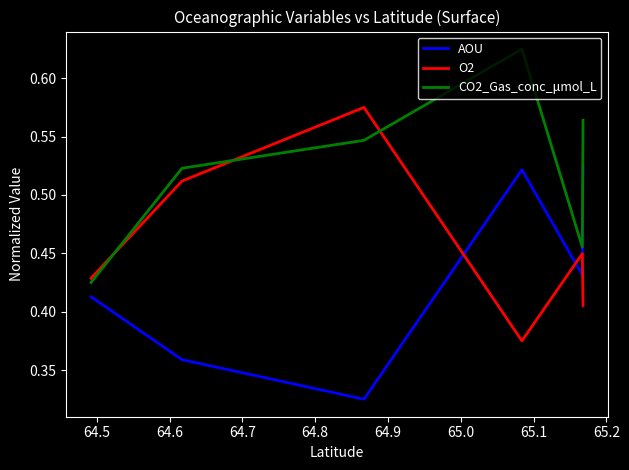

List the series in order of their overall mean, highest first.

CO2_Gas_conc_μmol_L, O2, AOU